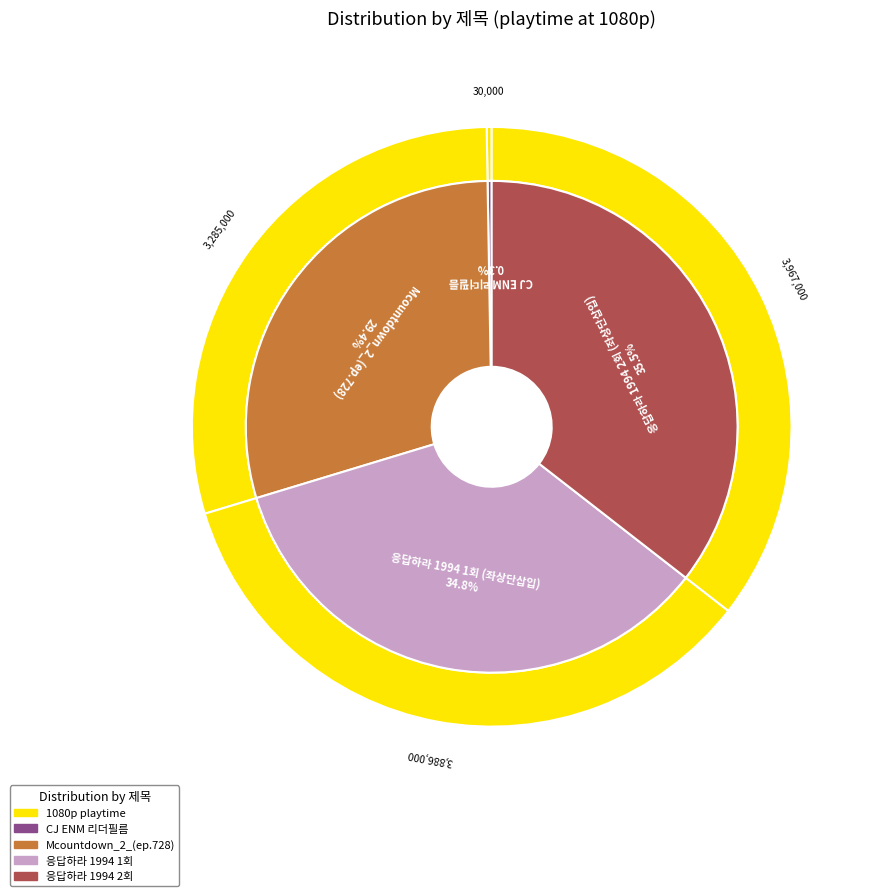

To the nearest percent, what is the difference between the largest and smallest slice percentages?

35%